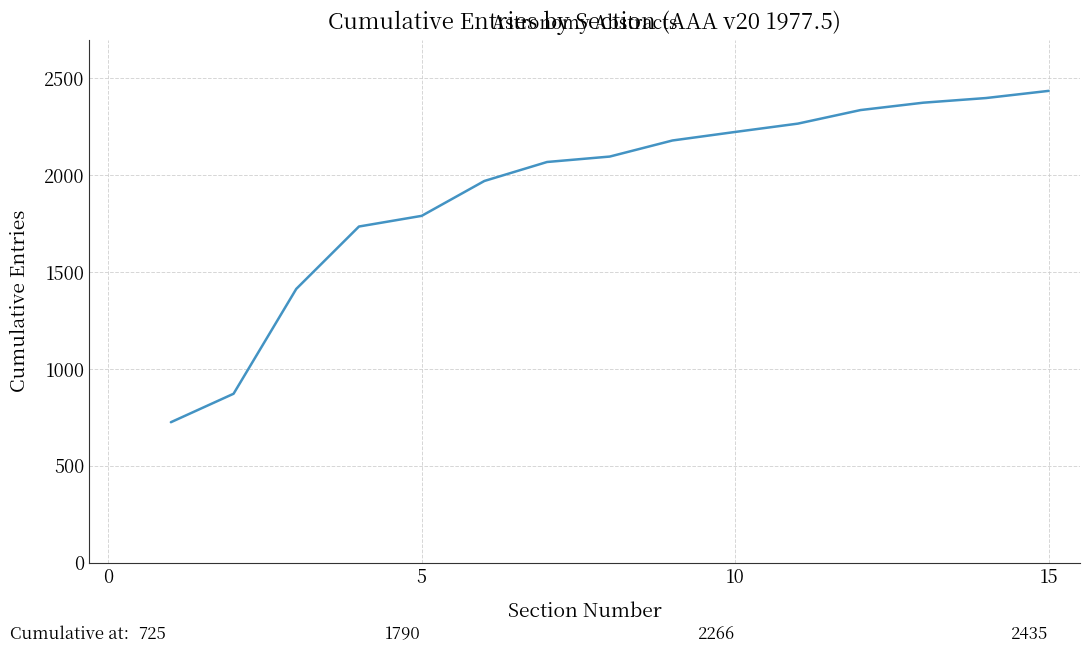

What is the average value?

1925